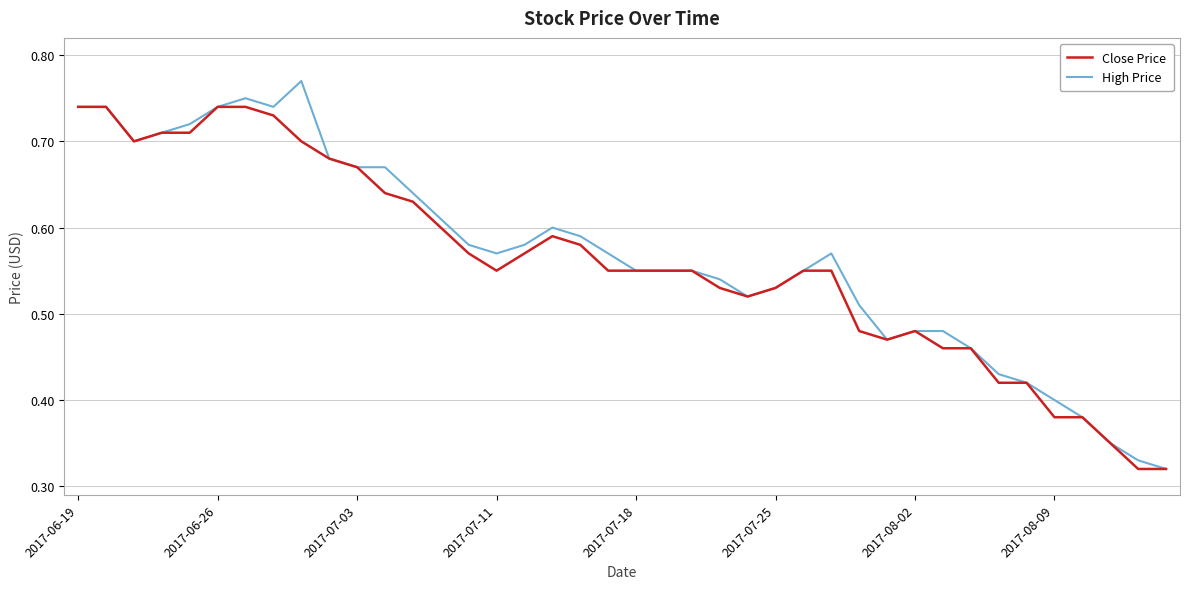

True or false: Close Price and High Price intersect in this chart.

False